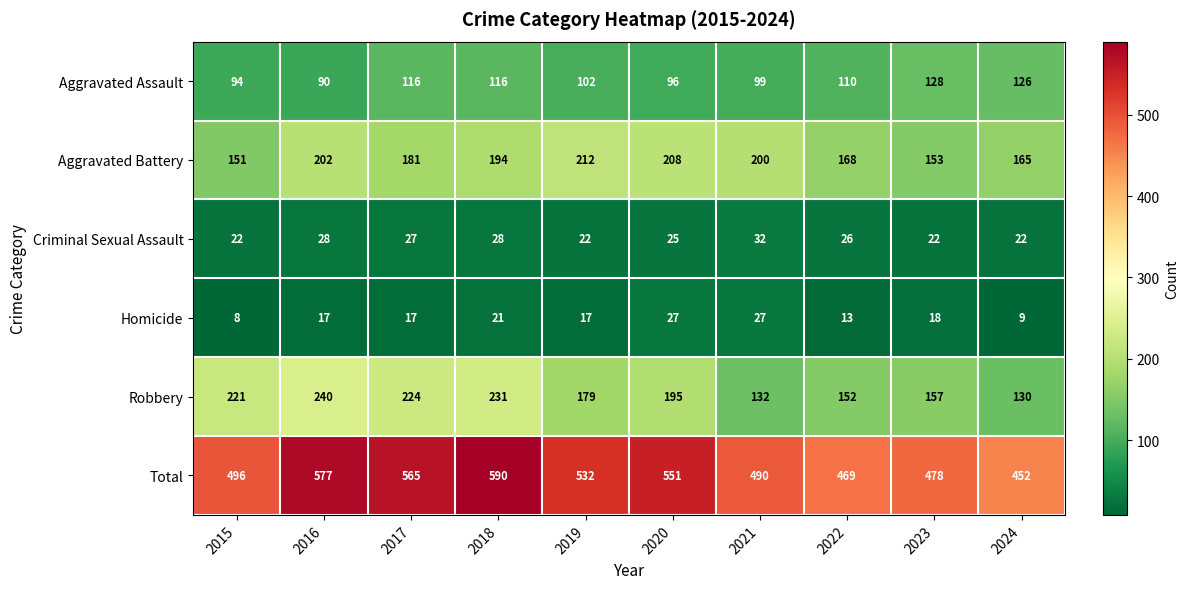

At which category is the sum across all series the highest?

2018